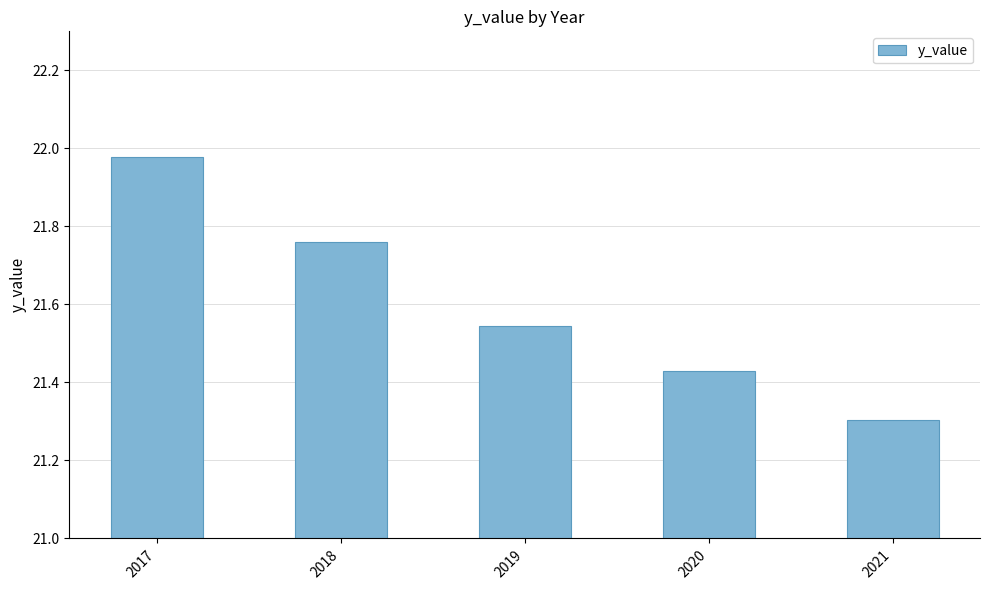

What is the sum of the values at 2019 and 2021?

42.8